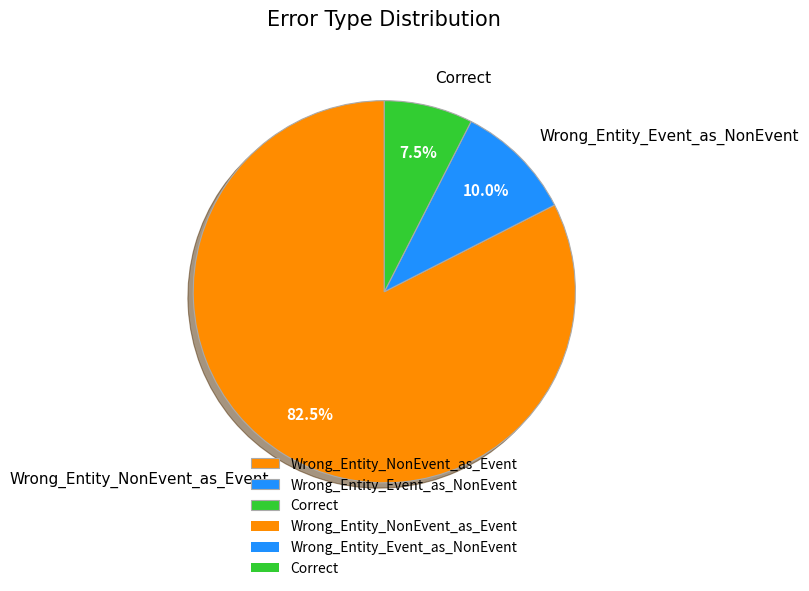

Between Correct and Wrong_Entity_NonEvent_as_Event, which is larger?

Wrong_Entity_NonEvent_as_Event